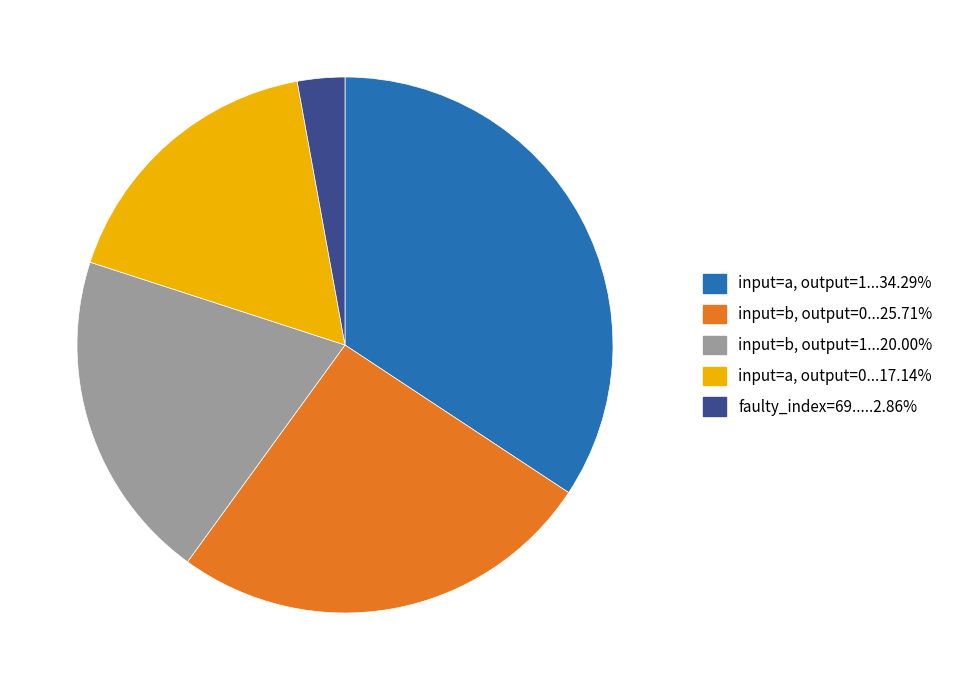

Does any single category account for the majority?

No